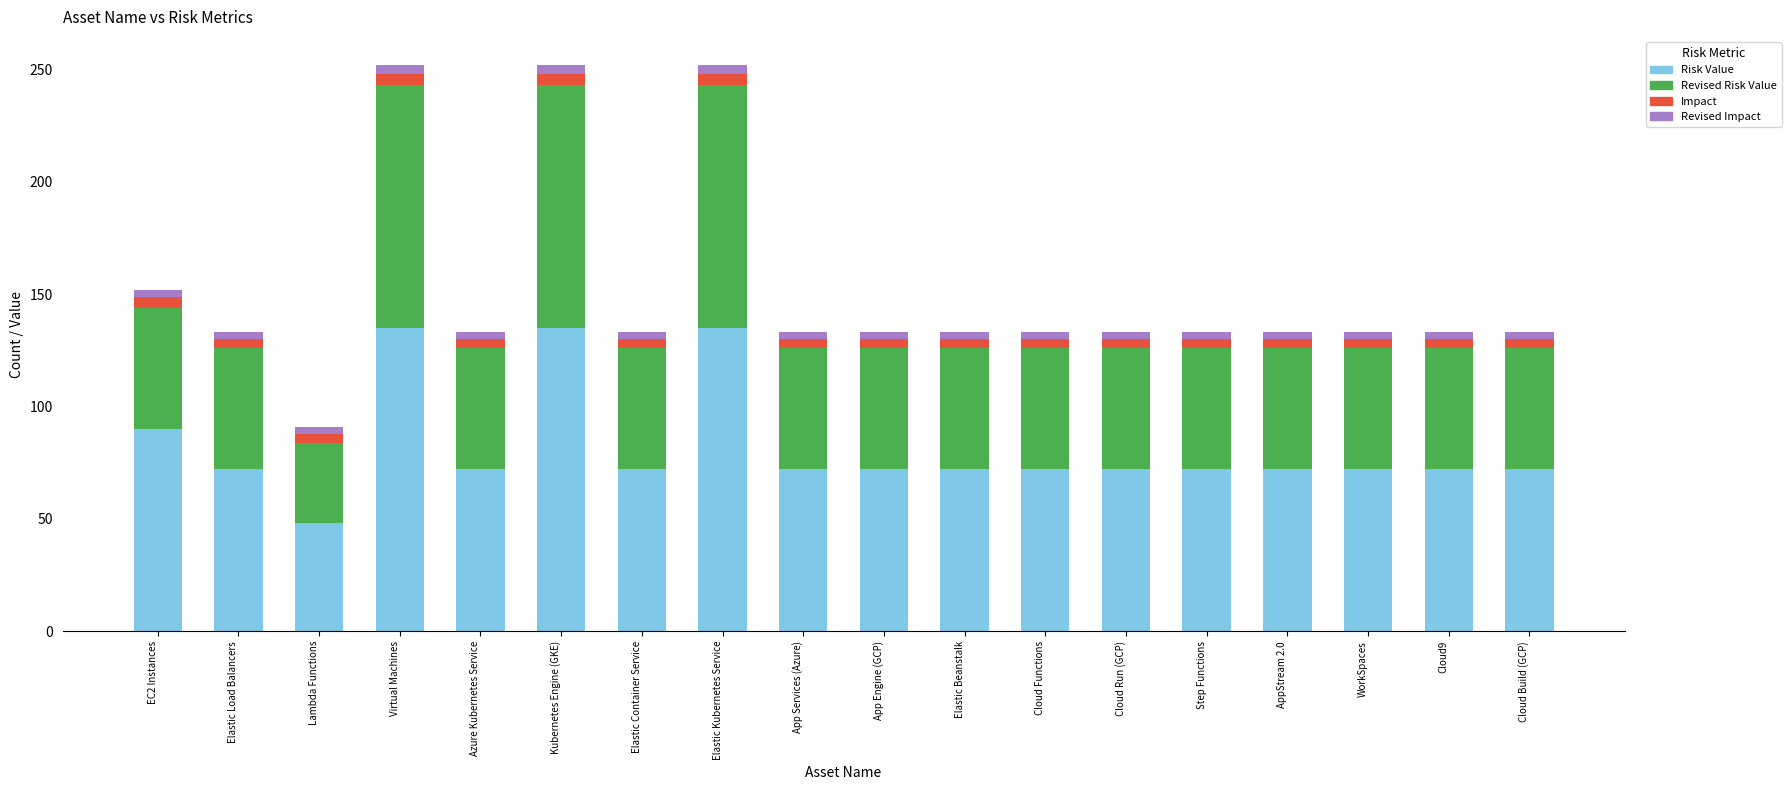

What is the lowest value of the Risk Value series?

48